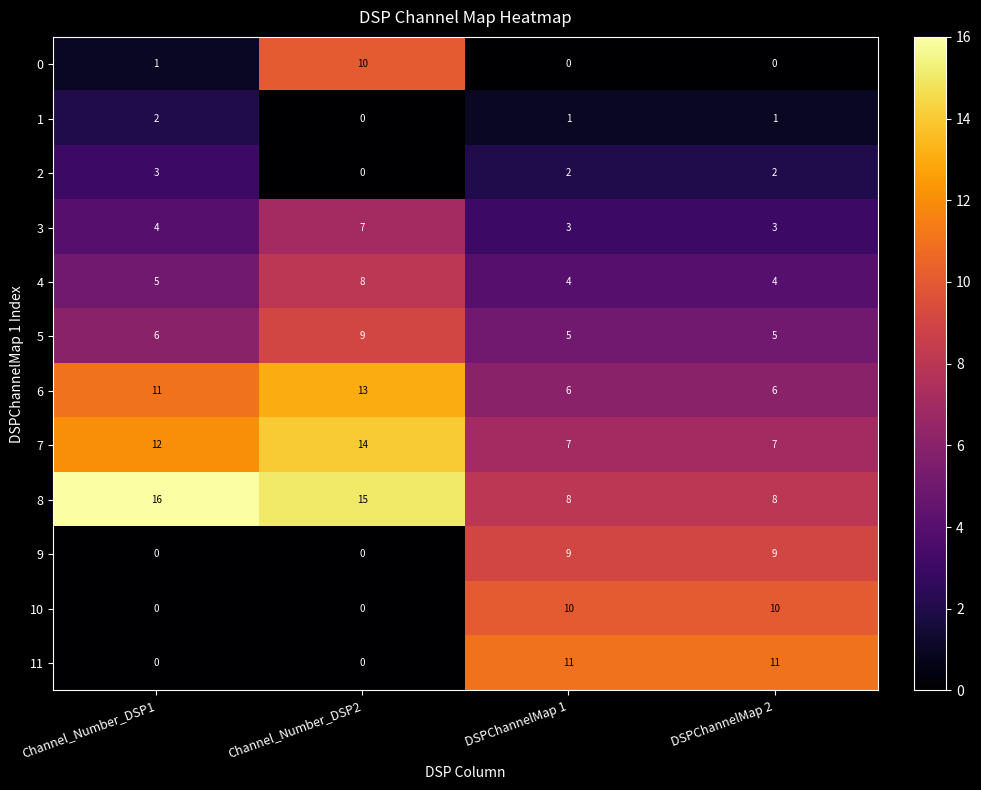

Which category has the lowest value in the 2 series?

Channel_Number_DSP2